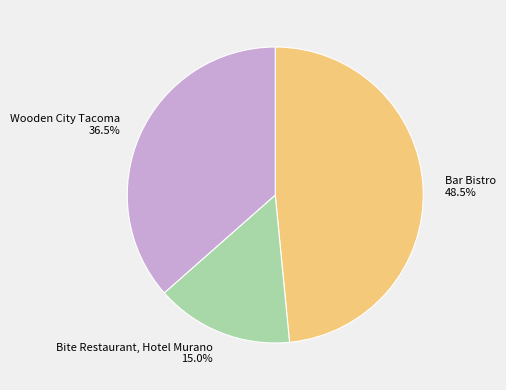

Is there a majority slice in this chart?

No